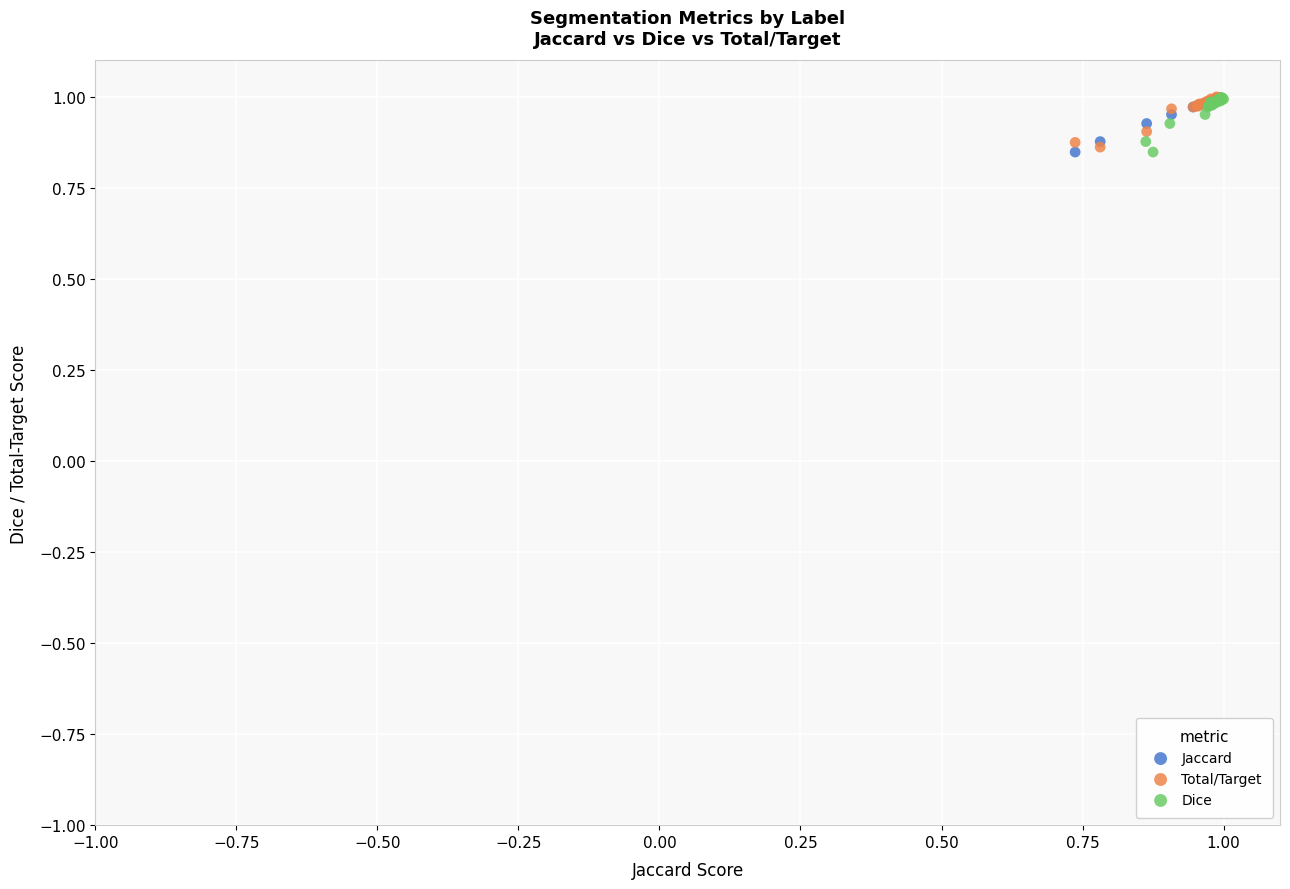

What are all the series names shown in the legend?

Jaccard, Total/Target, Dice